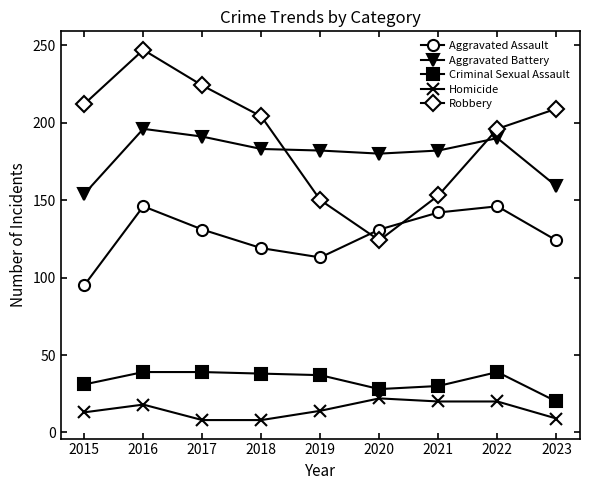

True or false: Aggravated Assault has a value of 142 at 2021.

True